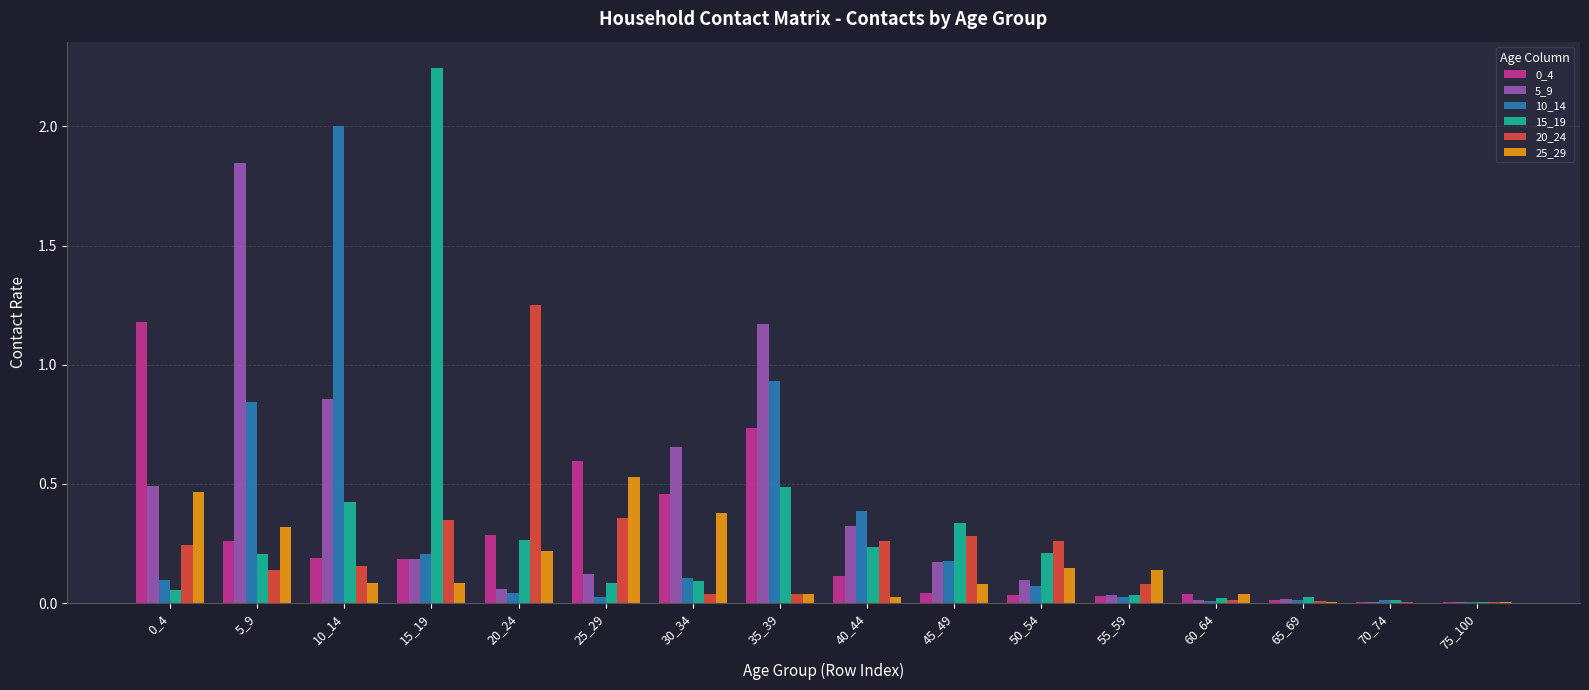

What is the total value across all series at 40_44?

1.3